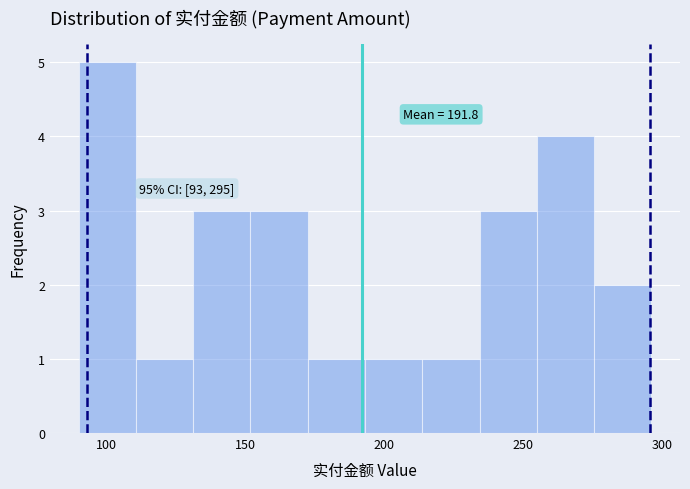

Over which range of the x-axis is the bar tallest?

90 to 110